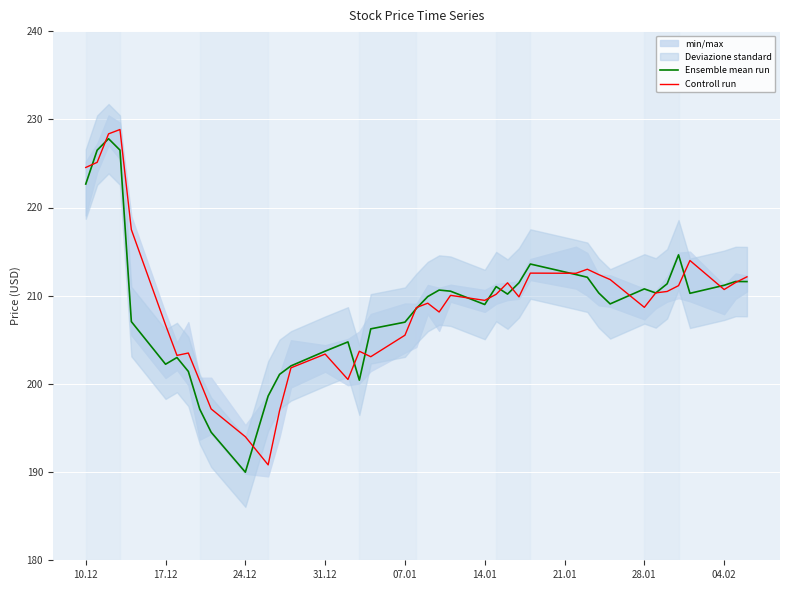

How many times do Controll run and Ensemble mean run cross each other?

18